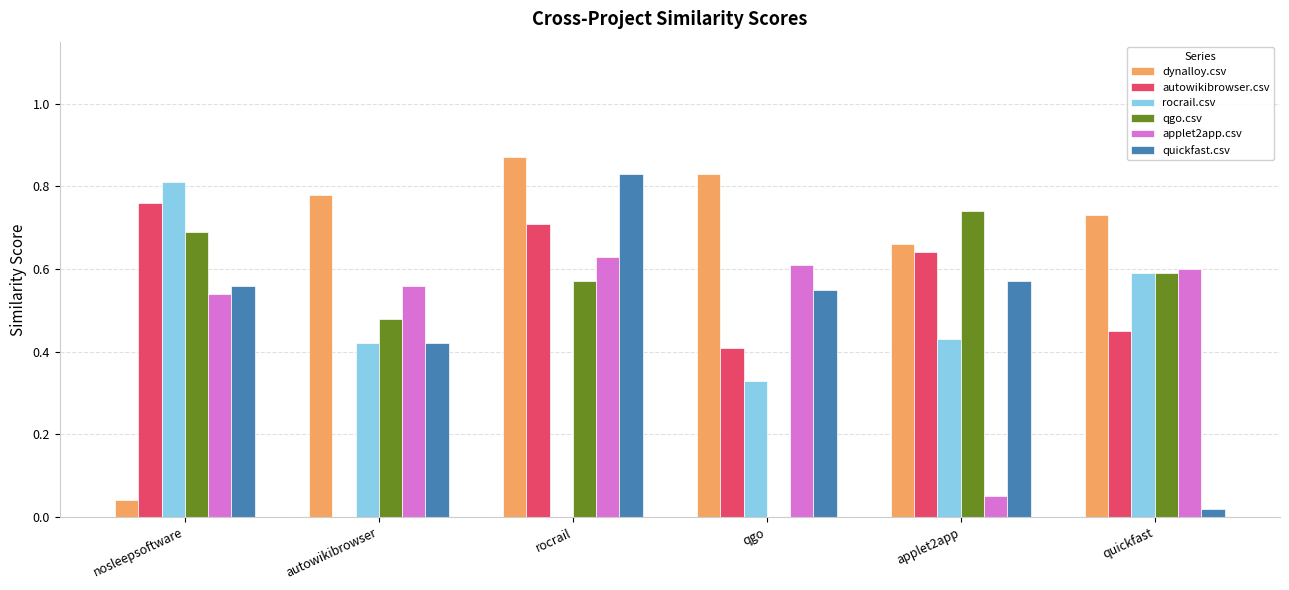

Is the value of dynalloy.csv at nosleepsoftware greater than the value of qgo.csv at autowikibrowser?

No